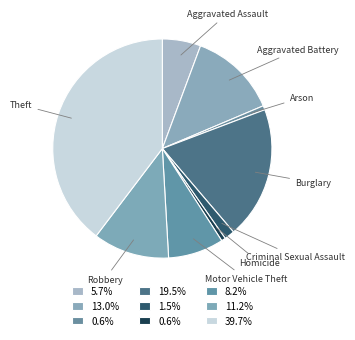

Which category has the biggest portion of the pie?

Theft